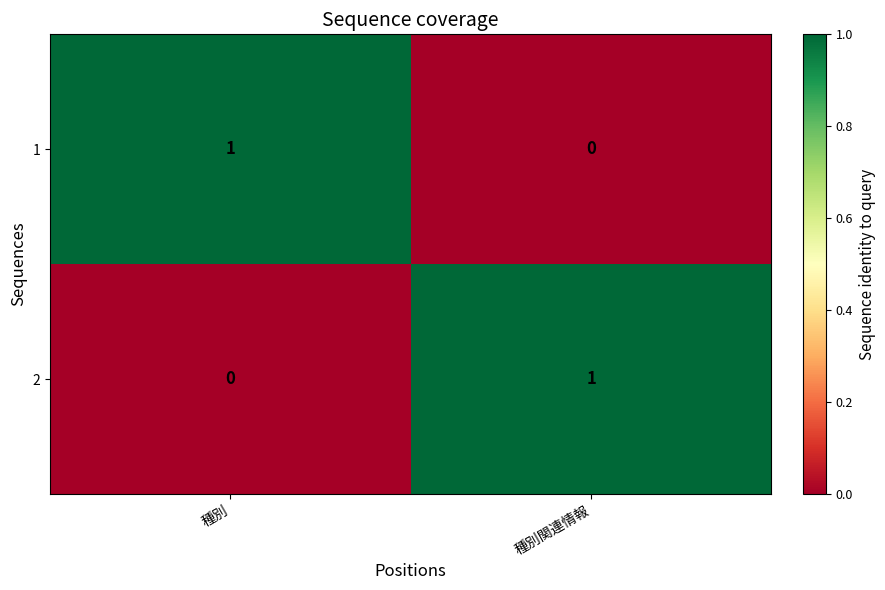

How many distinct data groups are displayed?

2